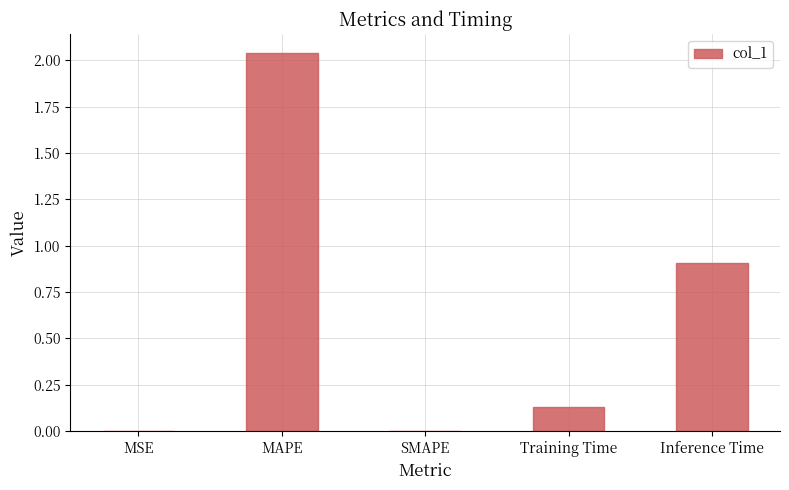

At which label is the value closest to 1?

Inference Time